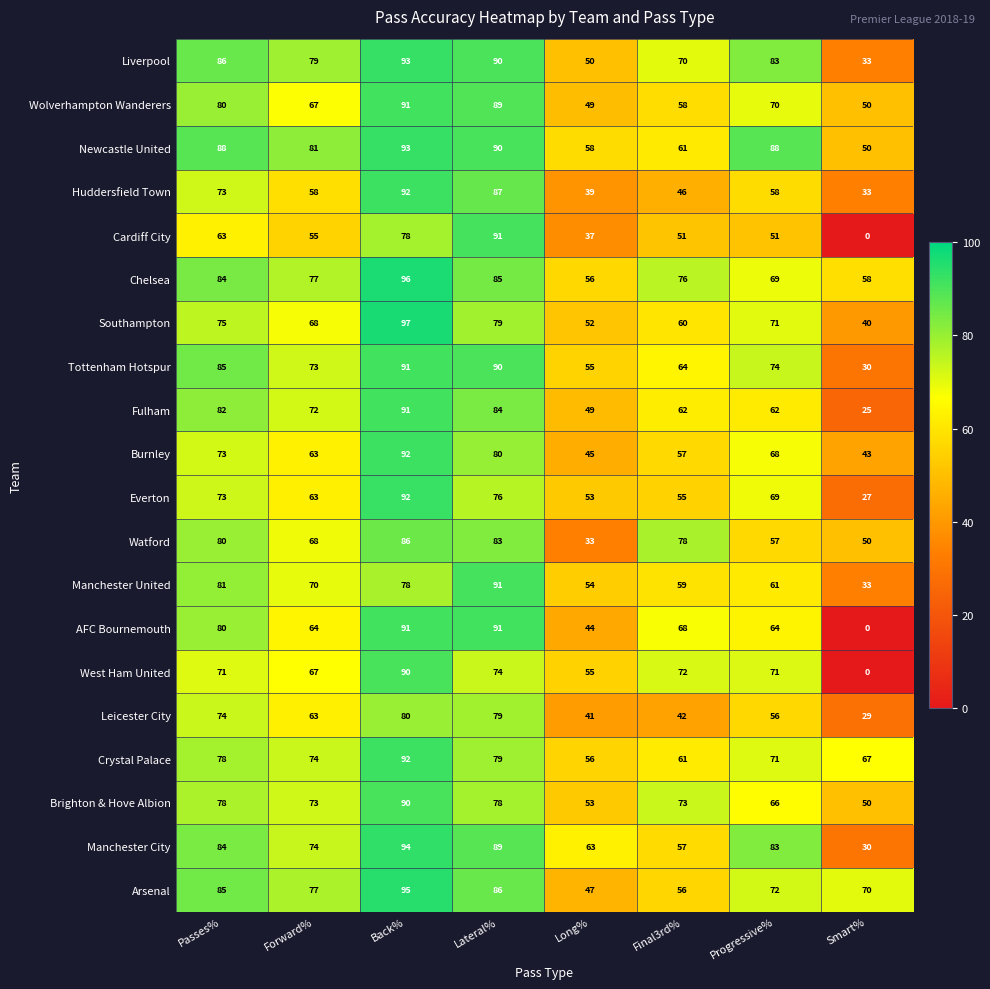

How many series are shown in this chart?

20